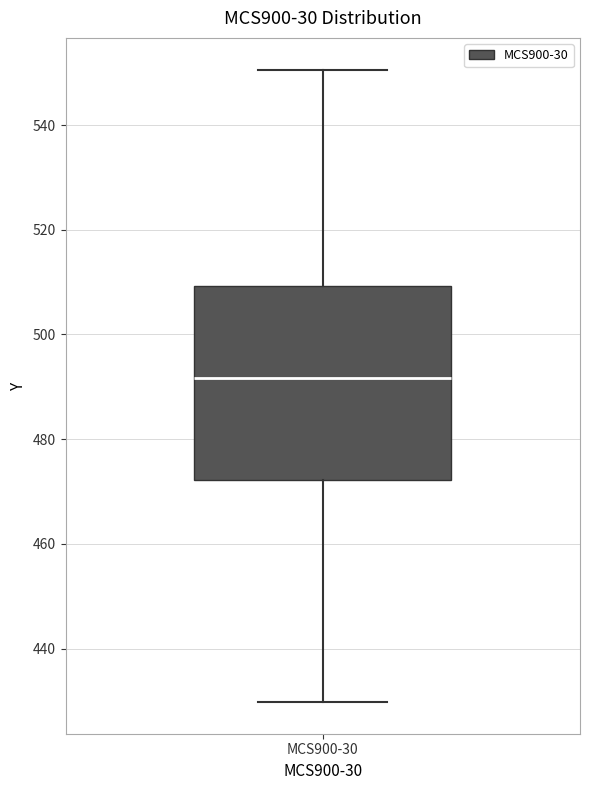

Transcribe this box plot: give where the median line is, the range the box spans, and where the two whiskers end, as read against the y-axis. The values are not printed on the chart, so give them approximately, as read against the axis.

median 492, box 472 to 510, whiskers 430 to 550